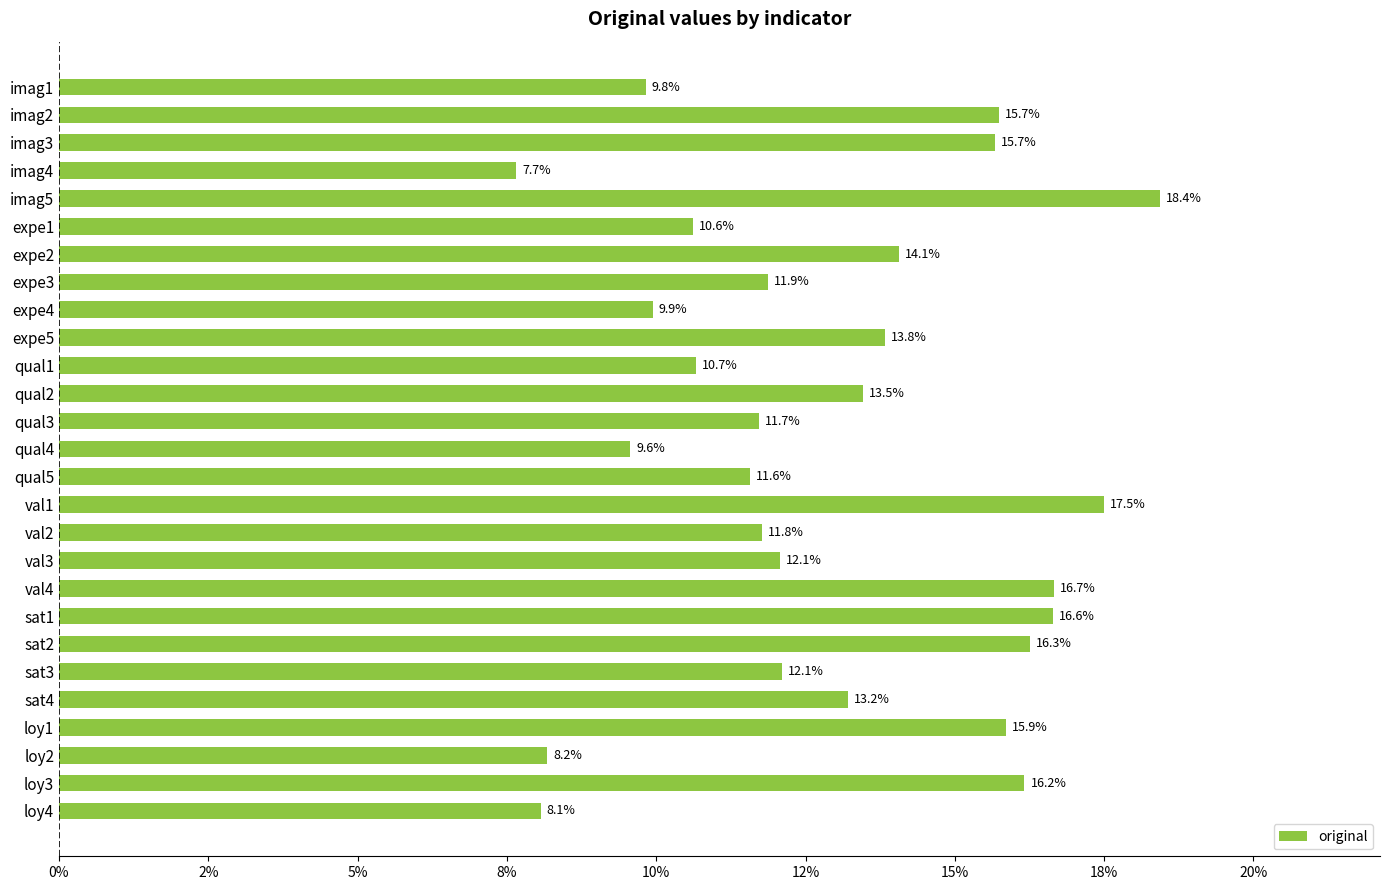

What is the sum of all values?

3.5